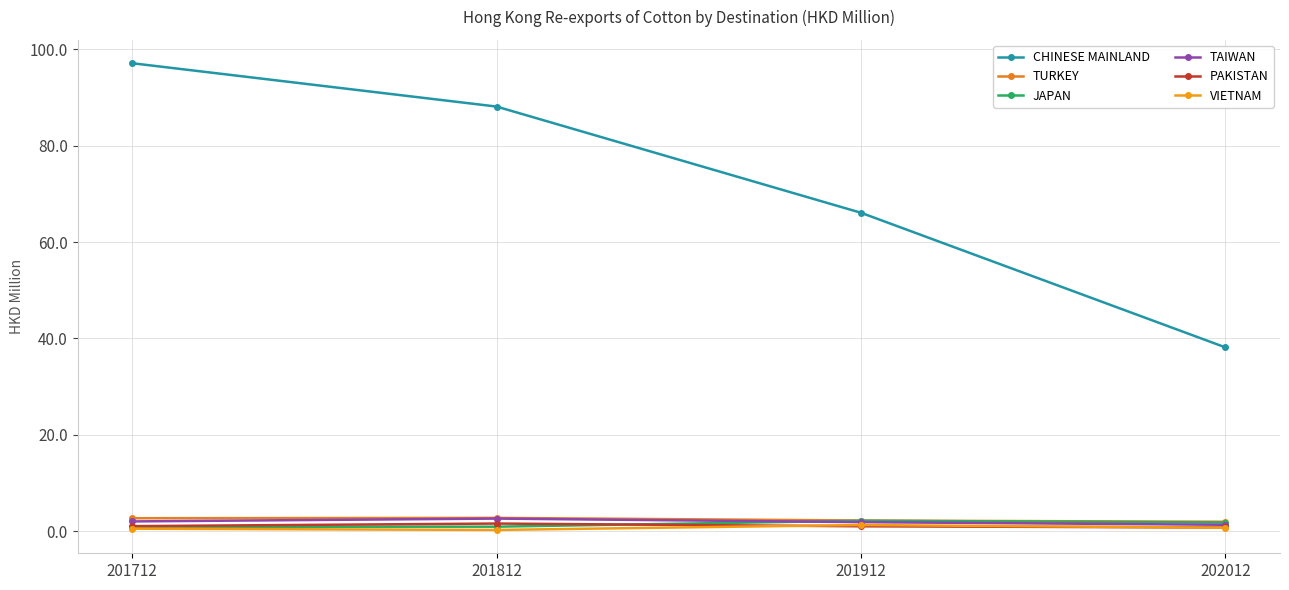

How many distinct data groups are displayed?

6